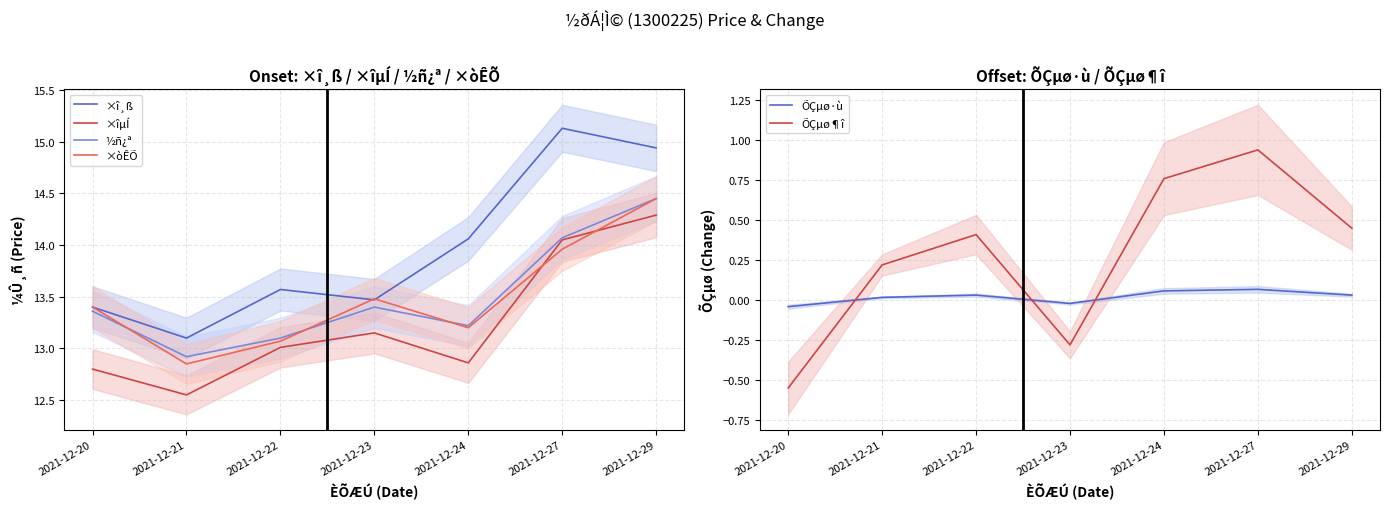

What is the lowest value of the ½ñ¿ª series?

12.9